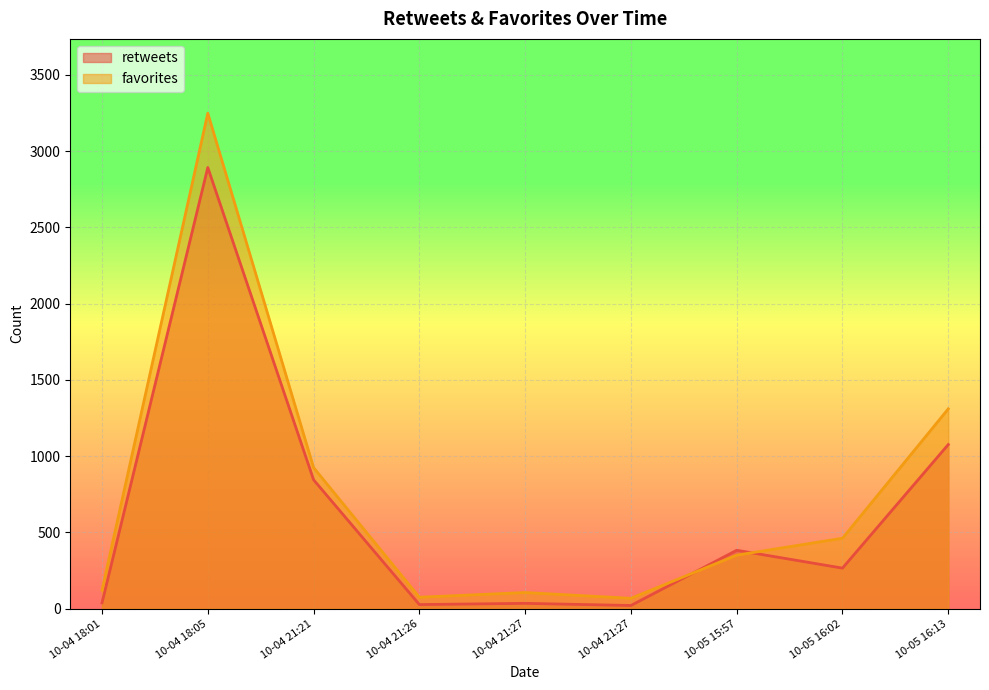

The retweets series shows 21 at 2014-10-04 21:27. True or false?

True